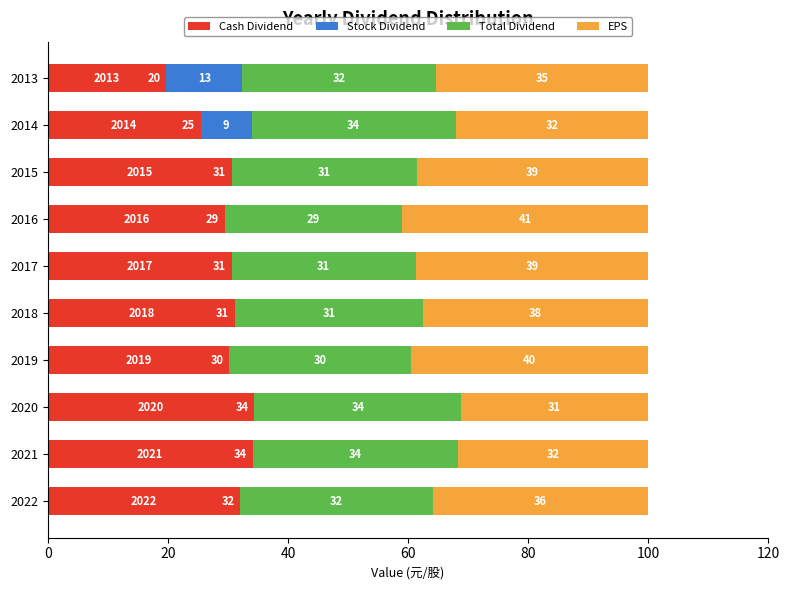

What are all the series names shown in the legend?

Cash Dividend, Stock Dividend, Total Dividend, EPS